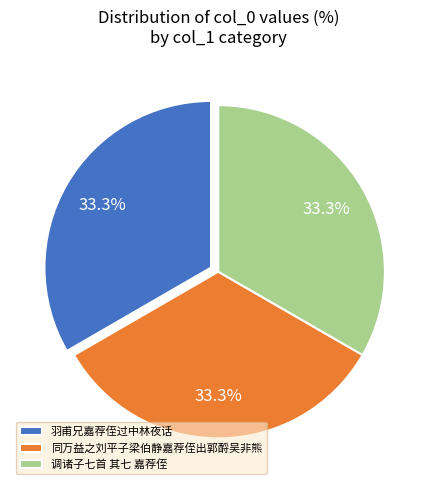

What is the ratio of the value at 调诸子七首 其七 嘉荐侄 to the value at 羽甫兄嘉荐侄过中林夜话?

1.0